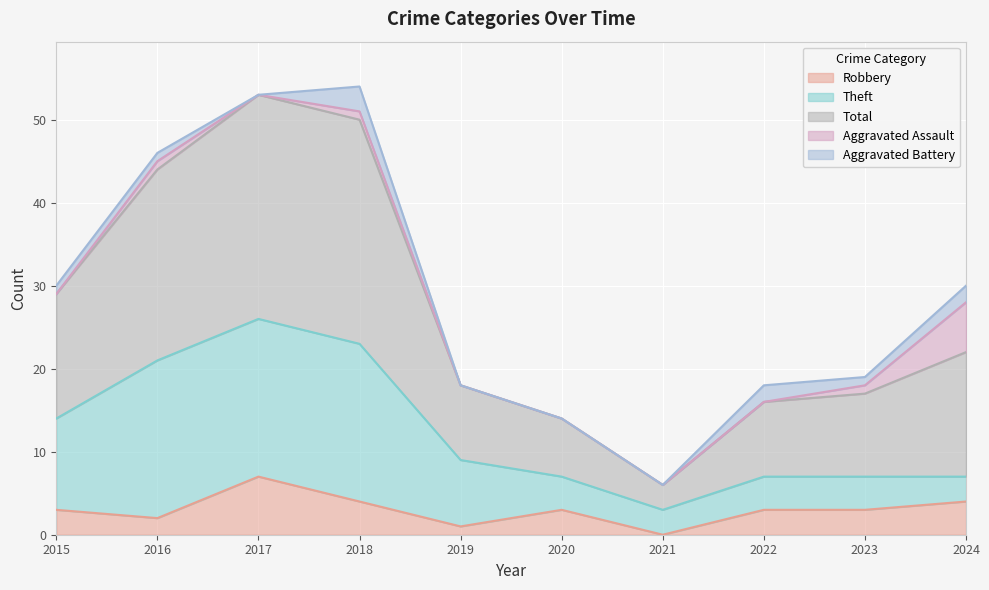

How many Aggravated Assault values are between 0 and 1?

9